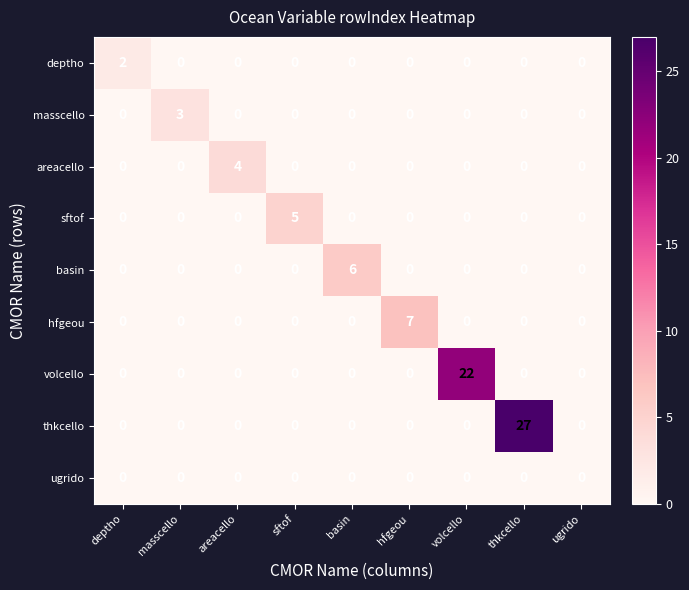

Count the number of data series in this chart.

9